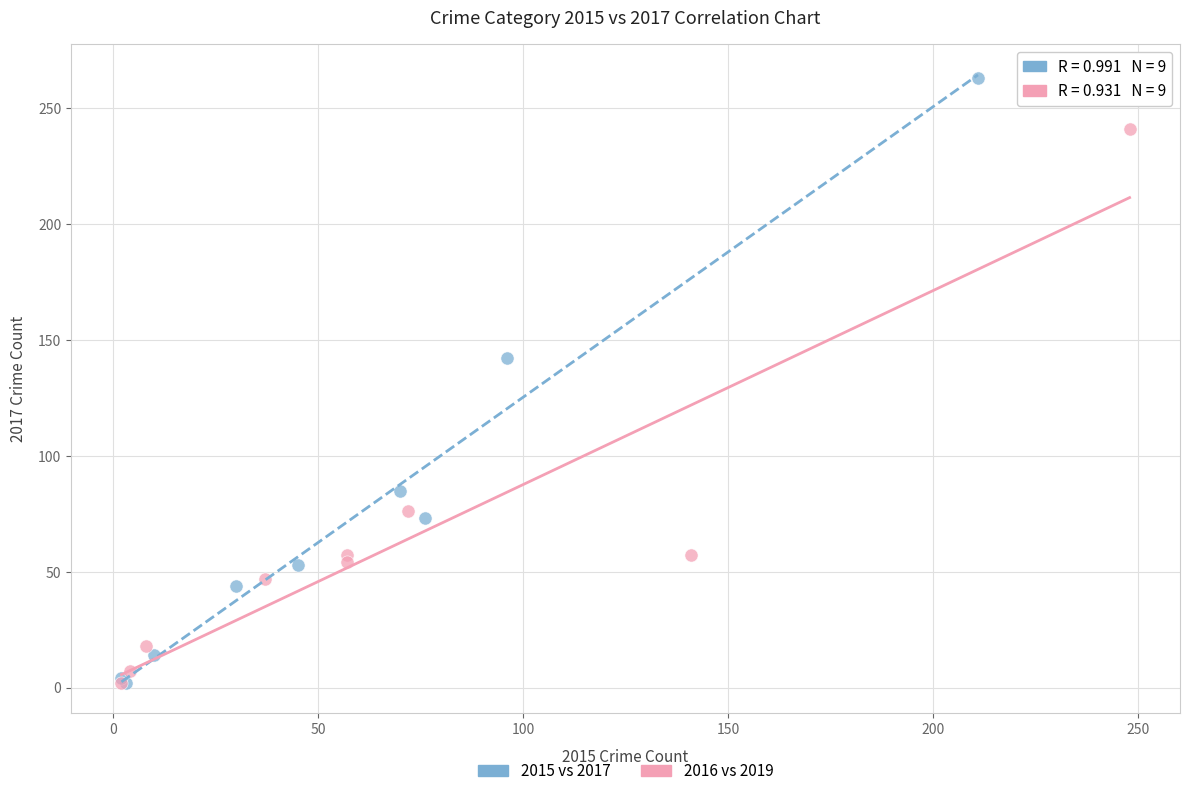

Which series contains the highest Y value?

2015 vs 2017